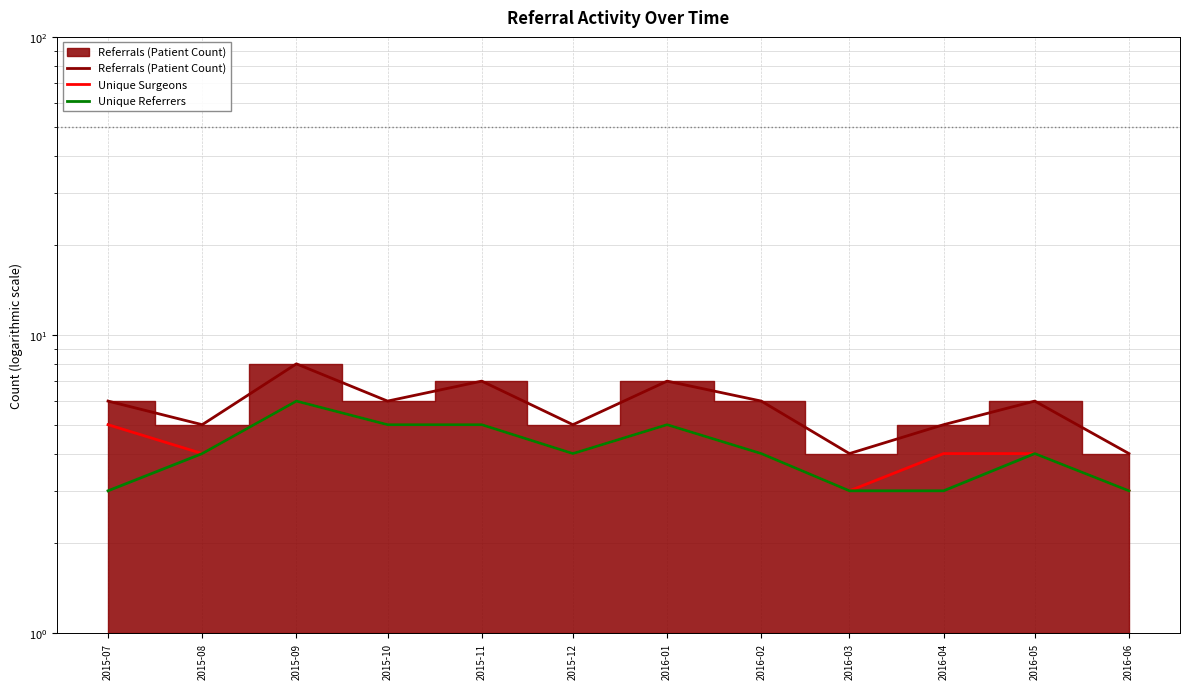

How many distinct data groups are displayed?

3